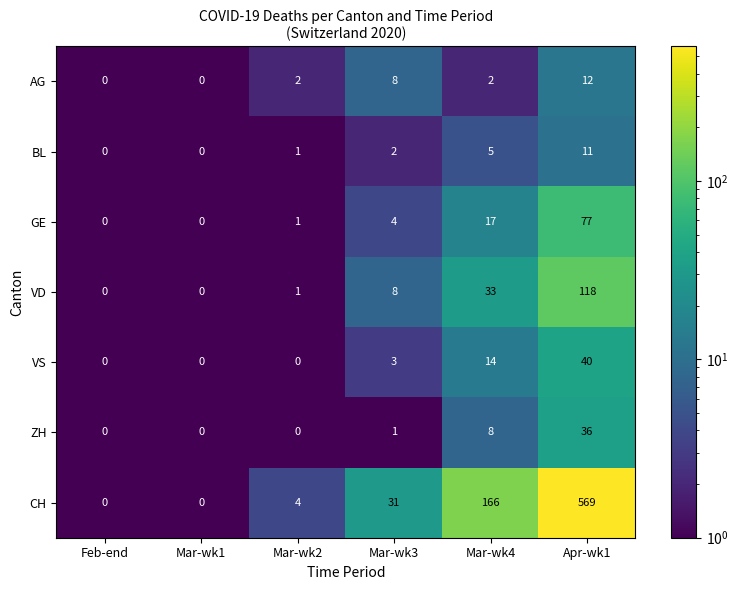

Is the value of CH at Mar-wk2 greater than the value of VD at Mar-wk4?

No